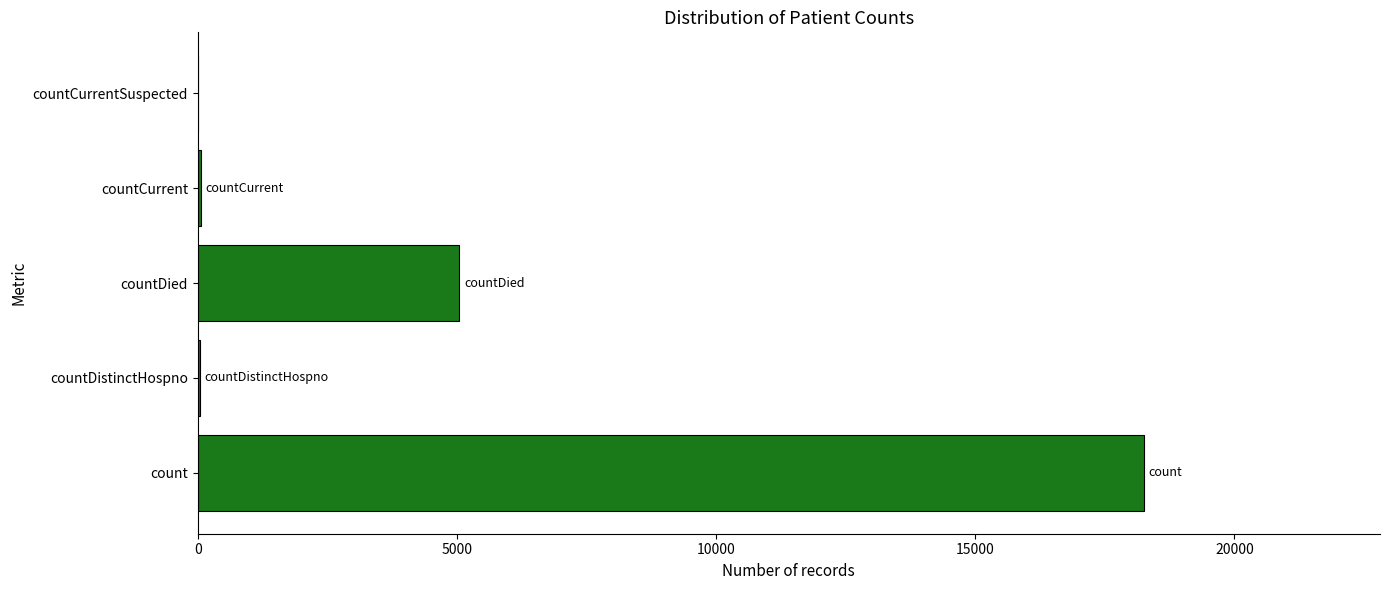

Which has a higher value, countDistinctHospno or count?

count